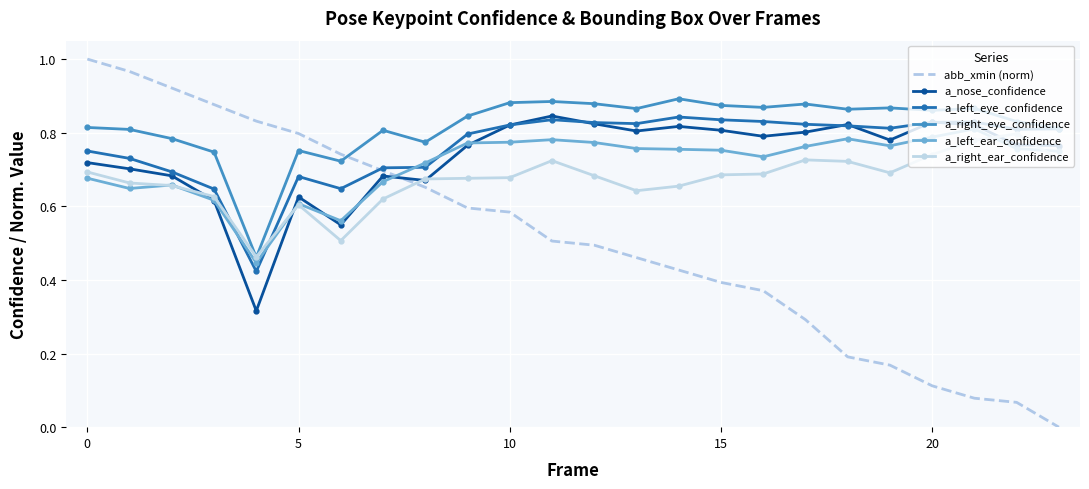

Which series has the largest total across all categories?

a_right_eye_confidence